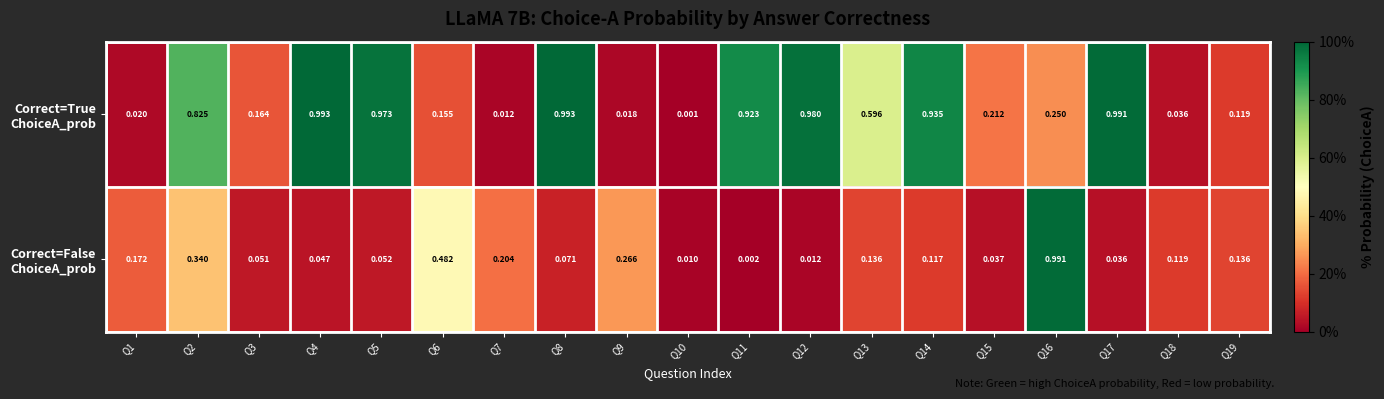

Rank the series by their maximum value, from highest to lowest.

Correct=True ChoiceA_prob, Correct=False ChoiceA_prob